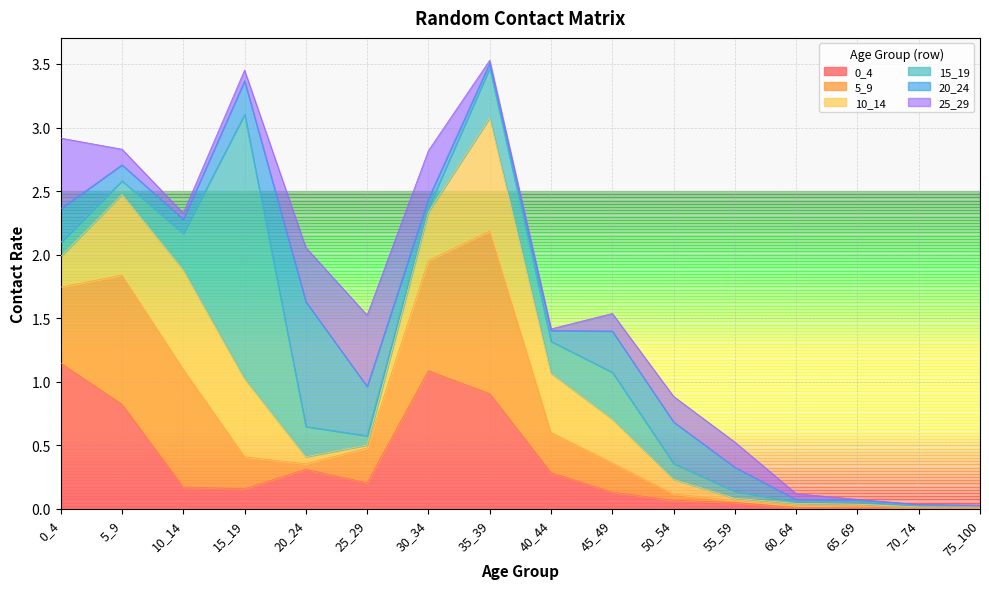

What is the value of the 15_19 point at the 12th from the left?

0.1